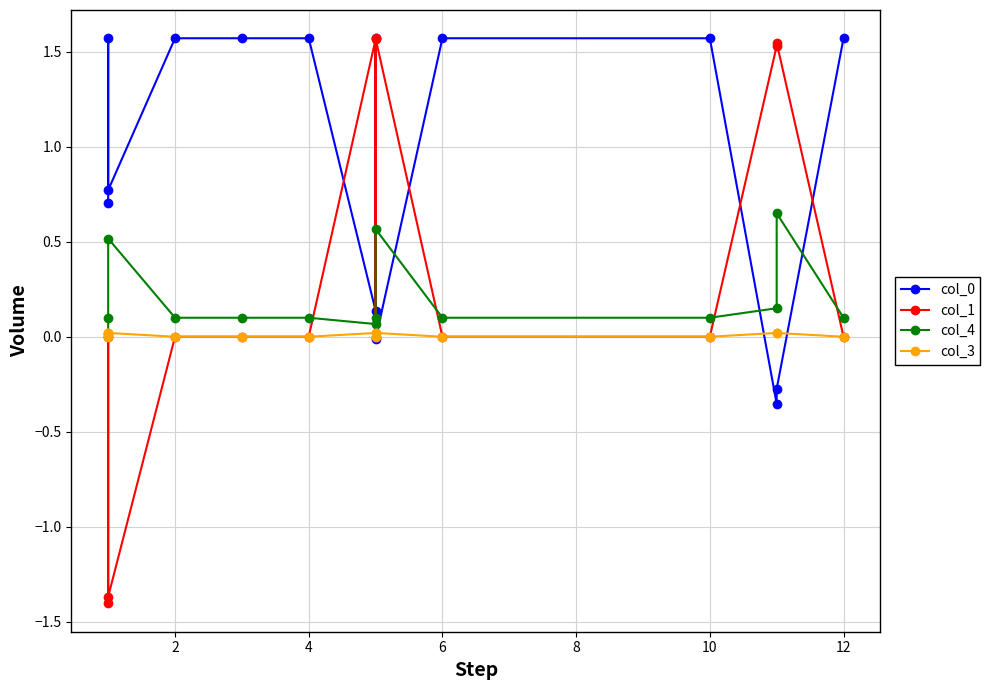

The value of col_3 at 2 is 0.0. True or false?

True